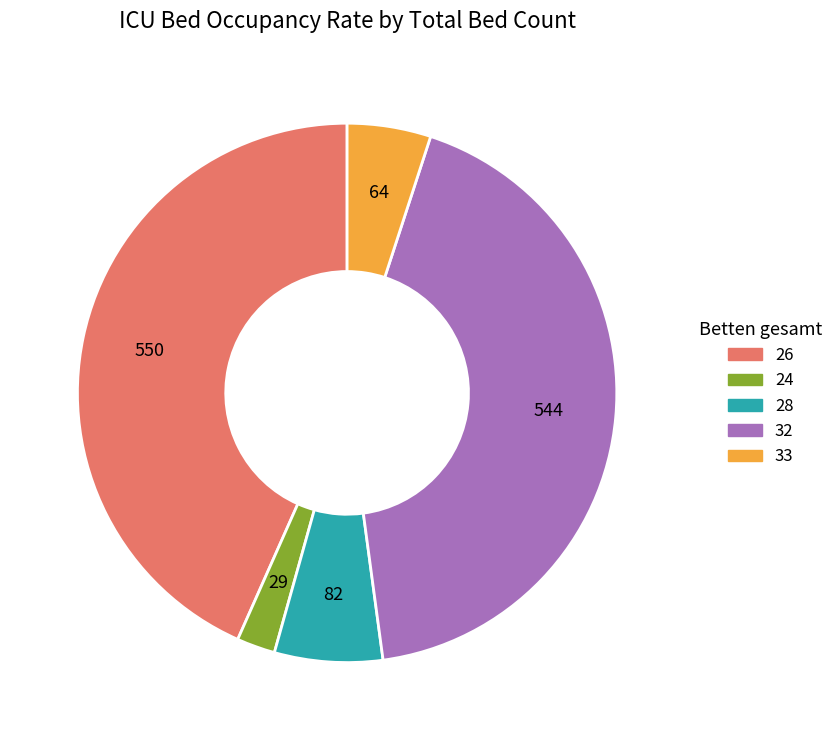

Is there a majority slice in this chart?

No